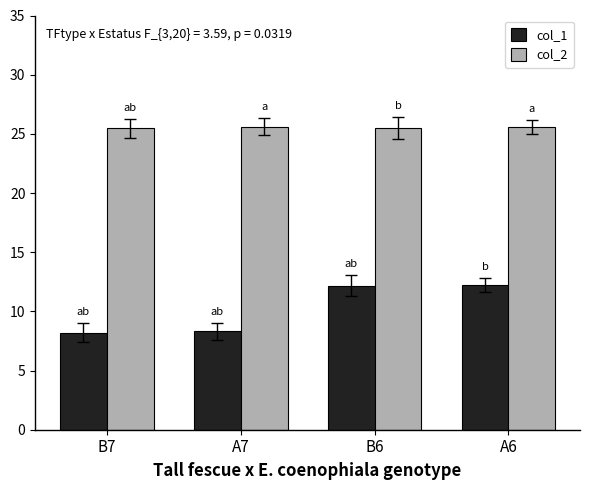

At how many categories does at least one series exceed 18?

4